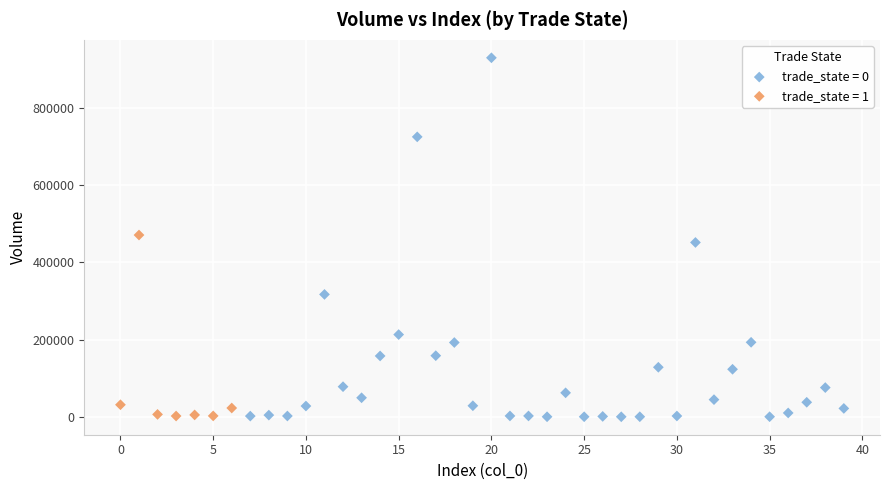

Which series contains the highest Y value?

trade_state = 0